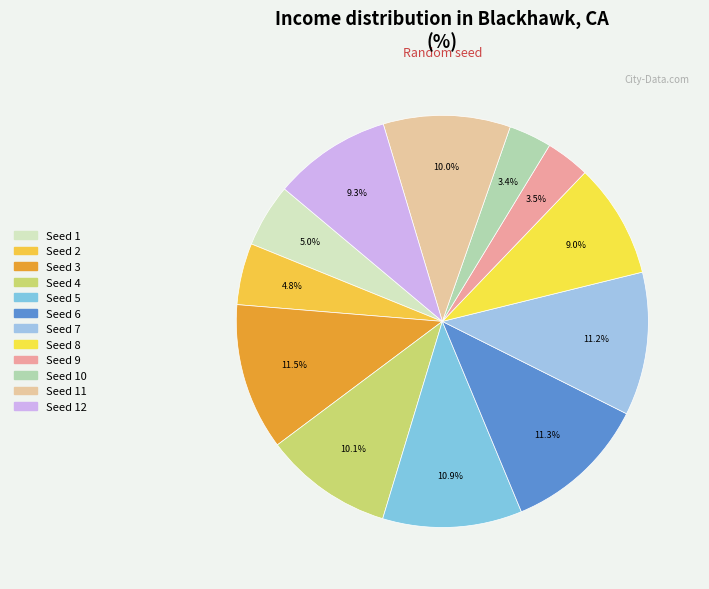

To the nearest percent, what is the average slice percentage?

8%